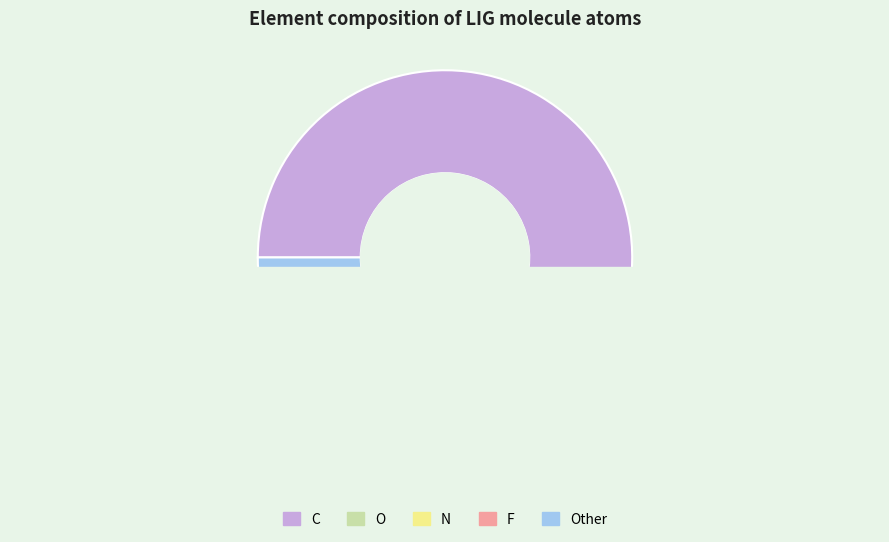

What is the ratio of the value at F to the value at O?

0.2